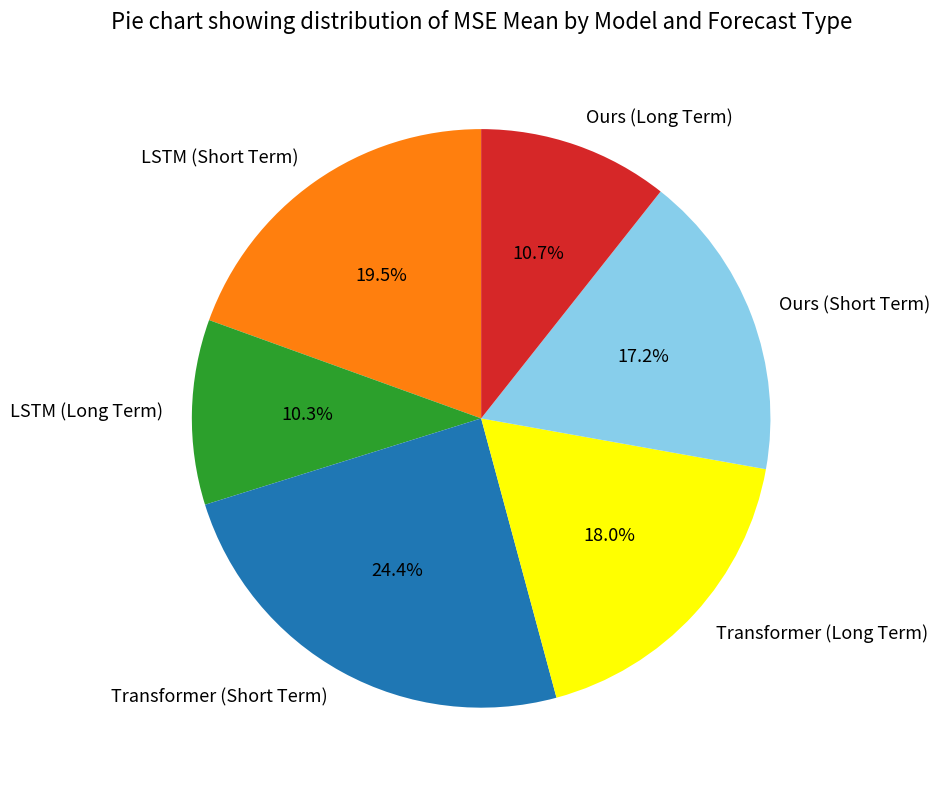

Between LSTM (Long Term) and LSTM (Short Term), which is larger?

LSTM (Short Term)